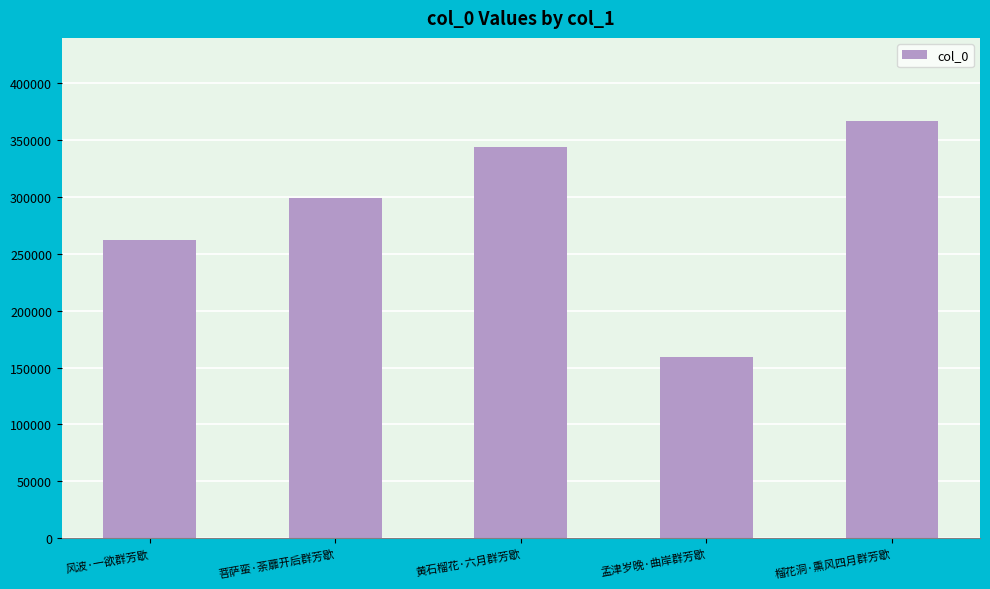

What is the minimum value shown in the chart?

159155